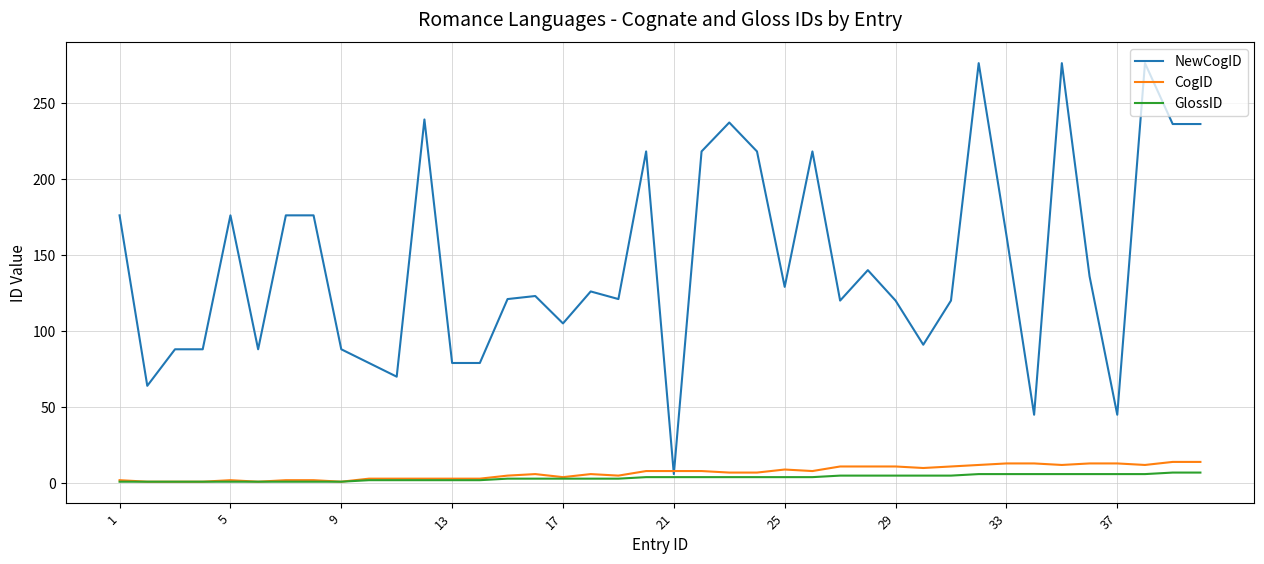

Which series has the largest total across all categories?

NewCogID